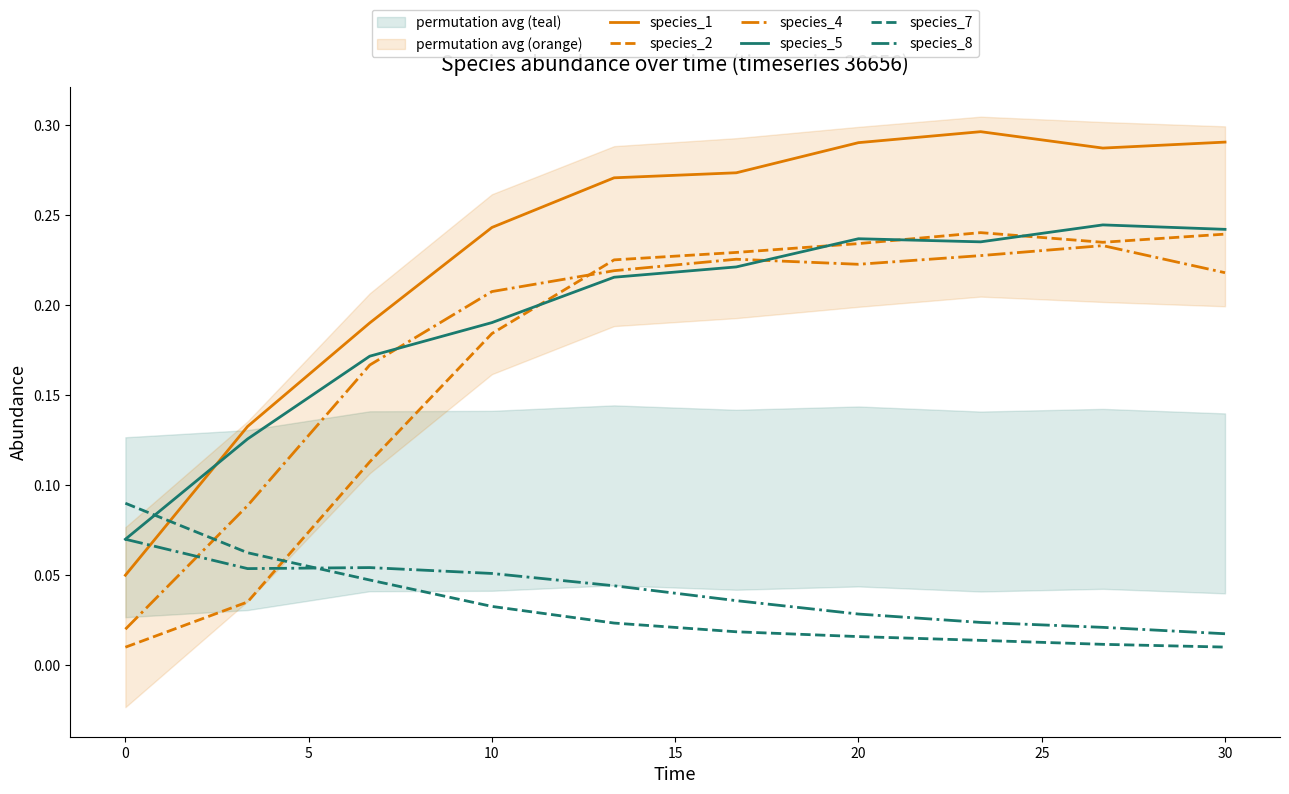

How many intersections are there between species_2 and species_7?

1